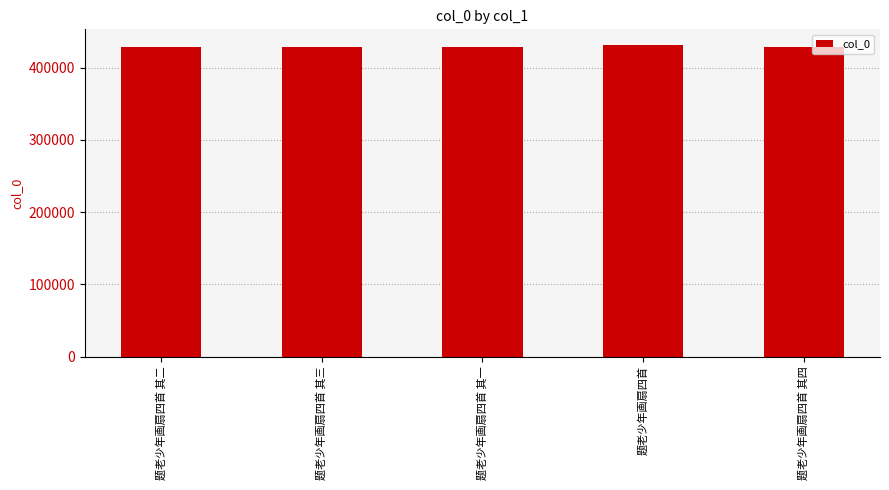

What is the minimum value shown in the chart?

428463